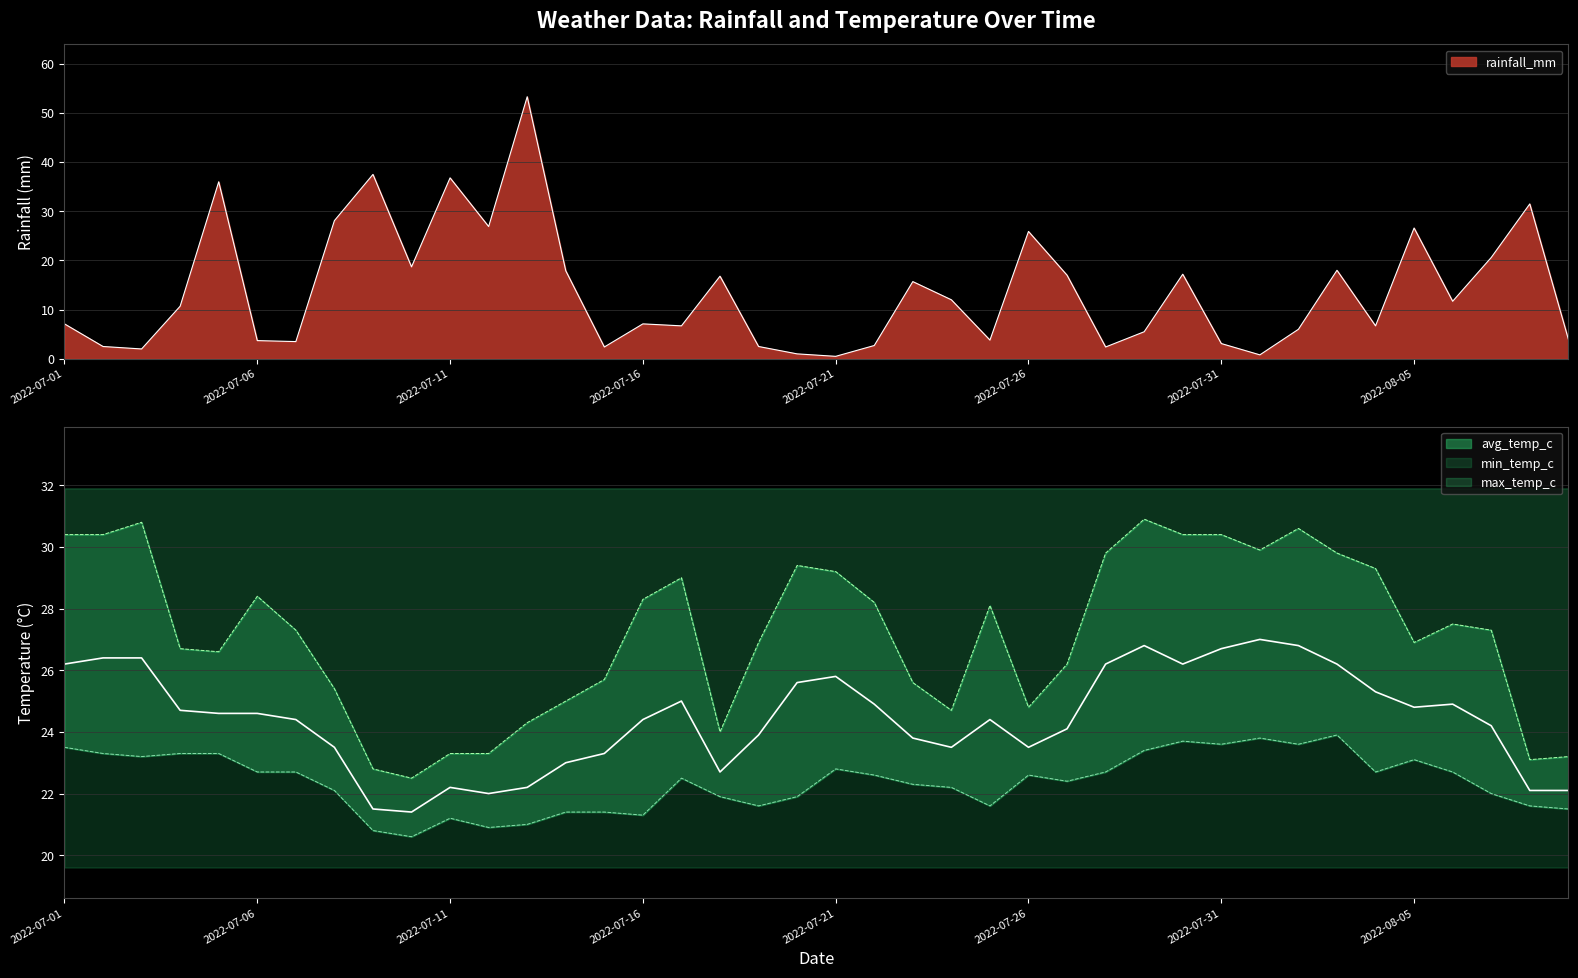

Between 2022-07-29 and 2022-07-02, which is larger?

2022-07-29